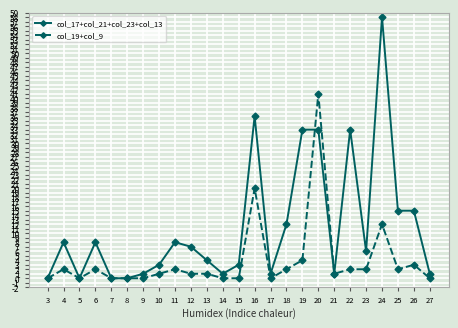

List the series in order of their overall mean, lowest first.

col_19+col_9, col_17+col_21+col_23+col_13